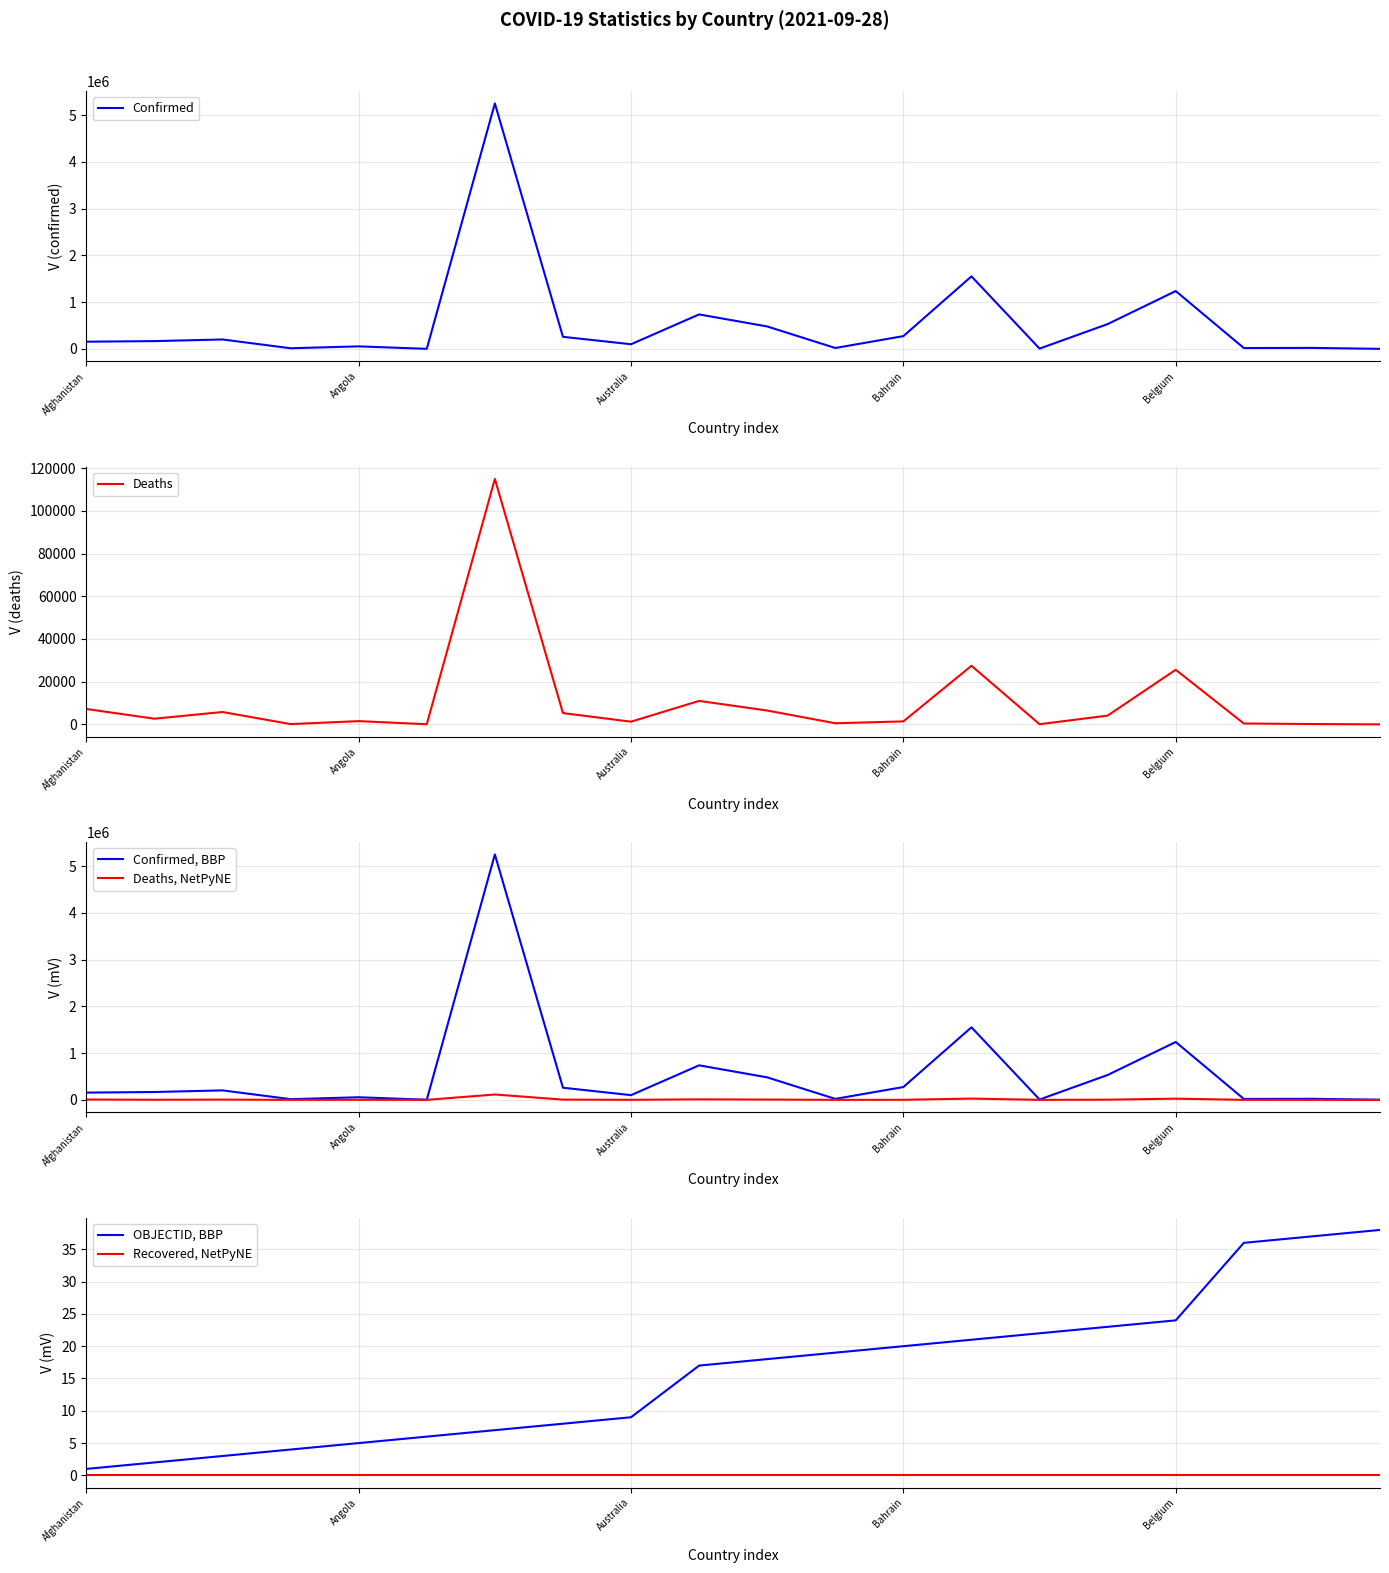

What is the difference between the maximum and second lowest values in the Deaths series?

114890